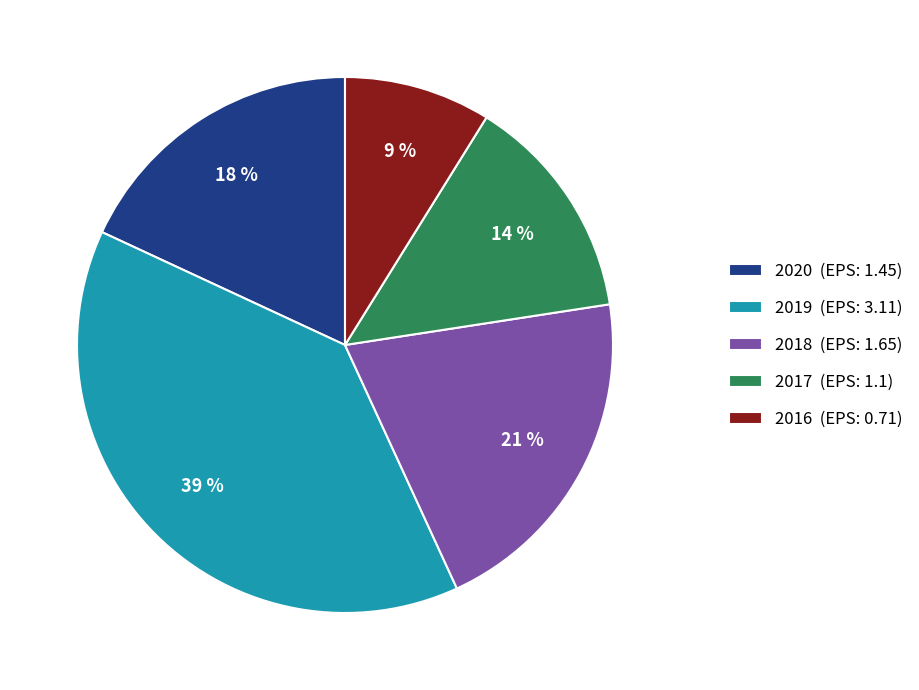

To the nearest percent, what percentage of the pie is 2017?

14%